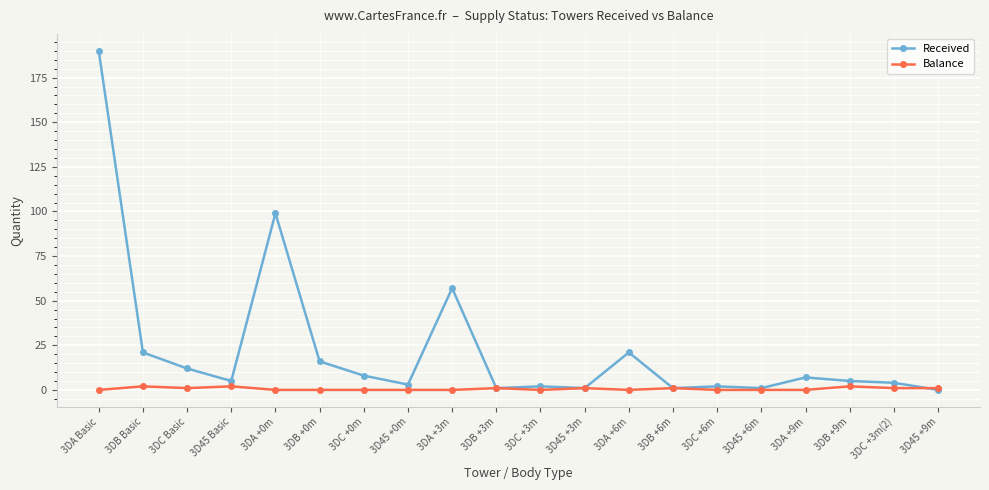

How many categories are shown in the chart?

20